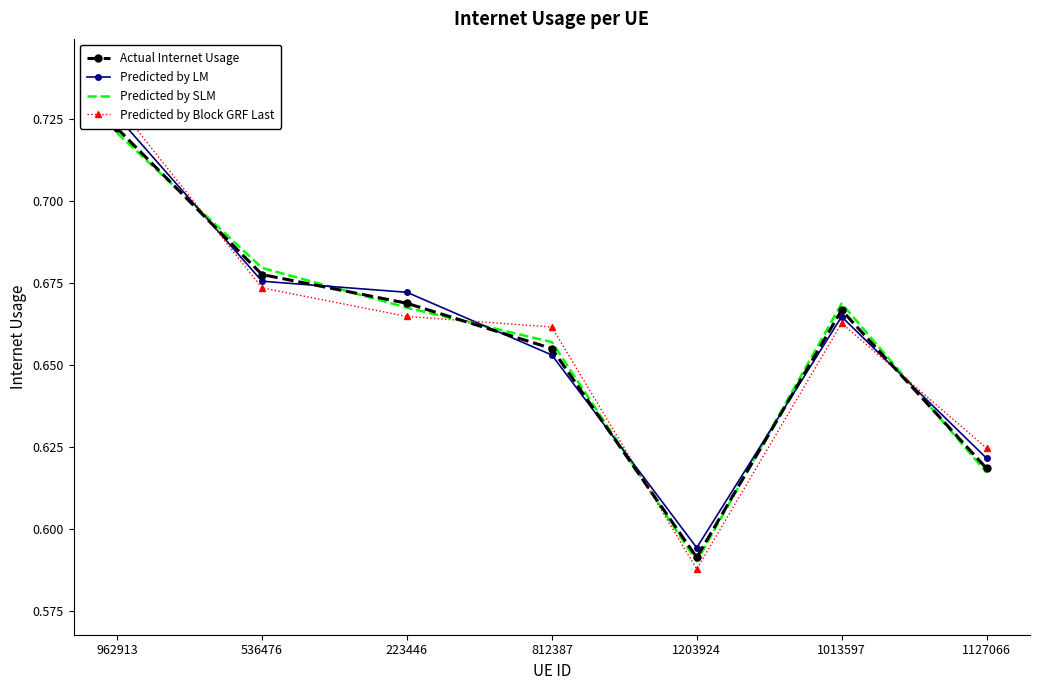

What is the label of the 3rd point from the left?

223446